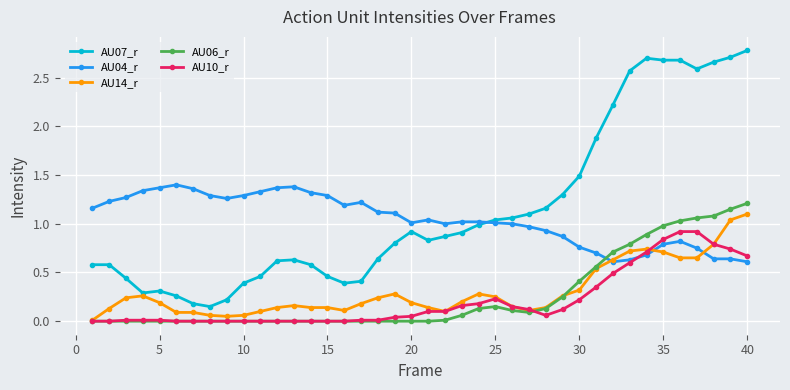

How many lines are shown in the chart?

5